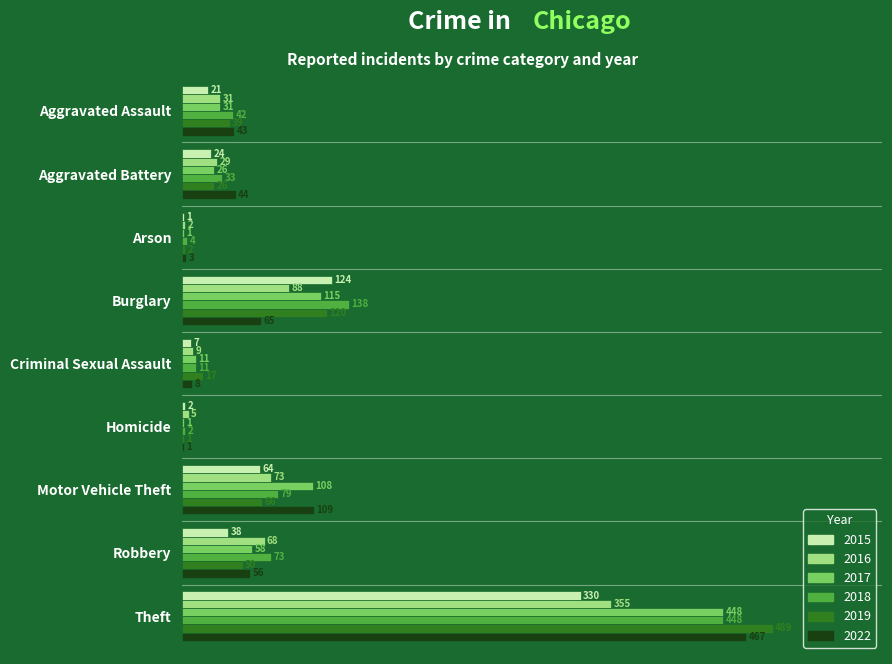

Is the value of 2016 at Motor Vehicle Theft greater than the value of 2015 at Motor Vehicle Theft?

Yes